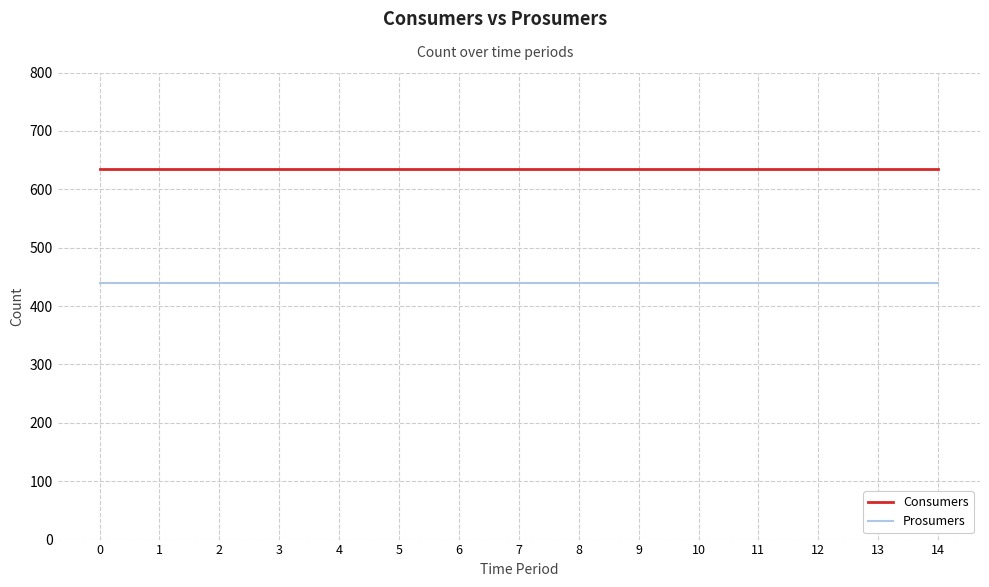

Reading right to left, list all the values displayed in this chart.

Consumers: 14=635	13=635	12=635	11=635	10=635	9=635	8=635	7=635	6=635	5=635	4=635	3=635	2=635	1=635	0=635
Prosumers: 14=440	13=440	12=440	11=440	10=440	9=440	8=440	7=440	6=440	5=440	4=440	3=440	2=440	1=440	0=440